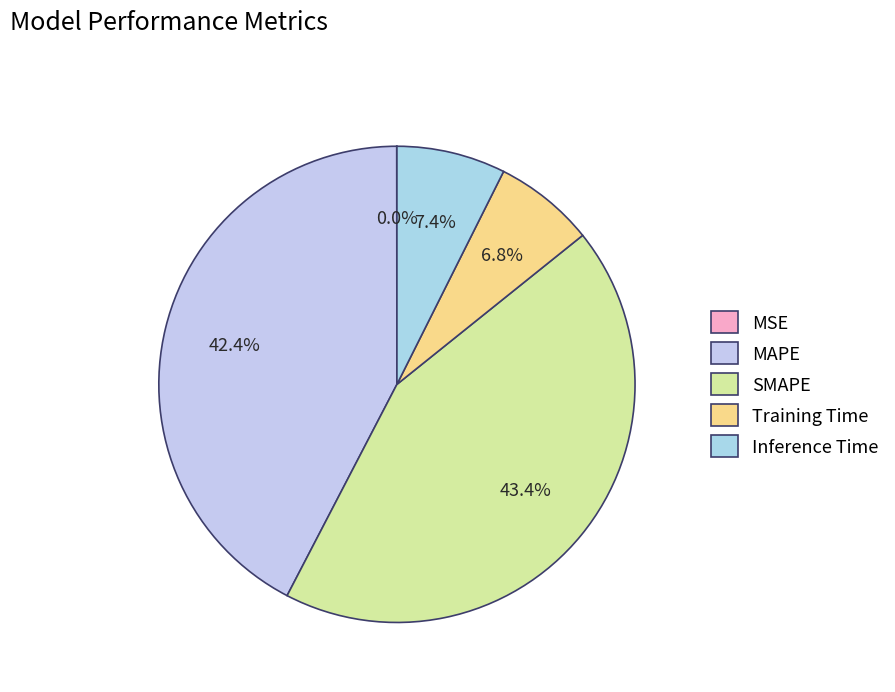

How many segments does this pie chart have?

5